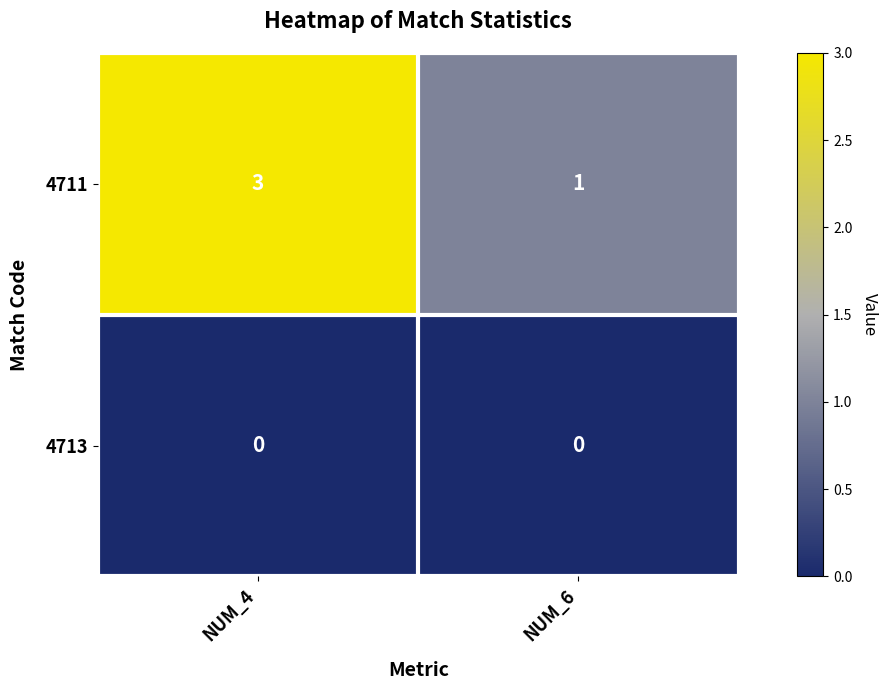

What is the total value across all series at NUM_4?

3